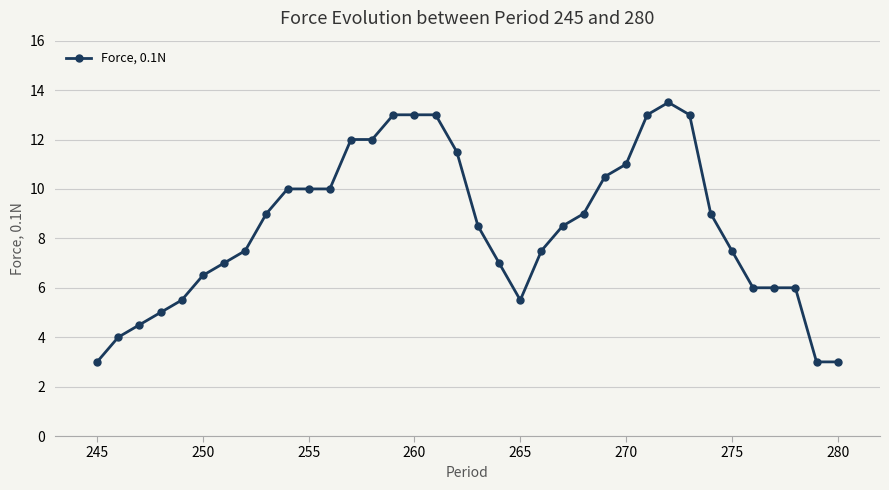

What is the sum of all values?

304.0